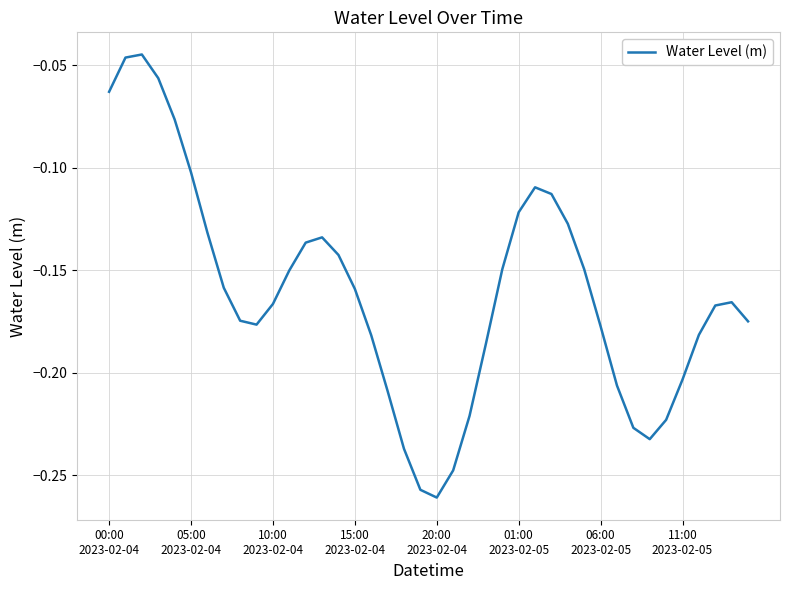

Does the chart have visible grid lines?

Yes